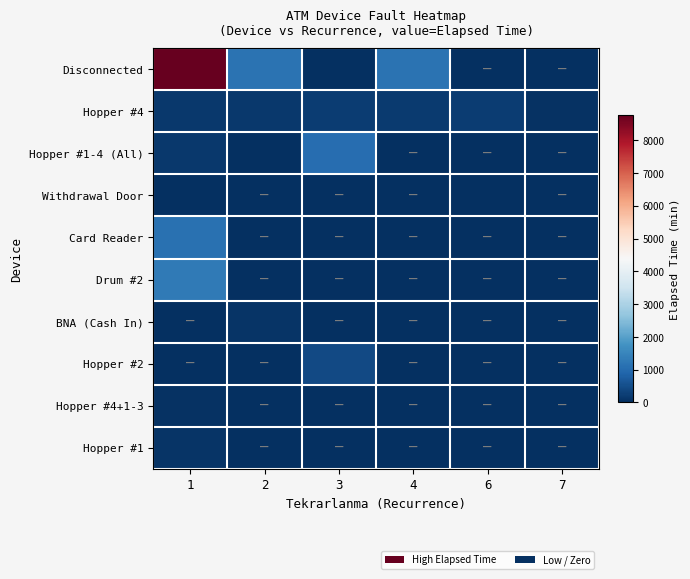

What is the spread (max minus min) of values at 7?

50